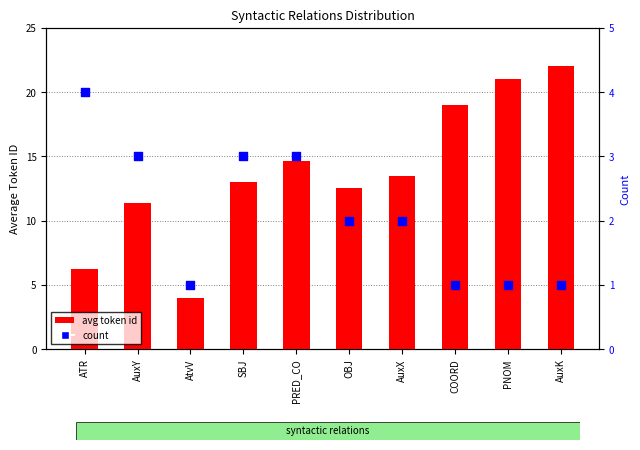

Which series reaches the minimum Y coordinate?

count